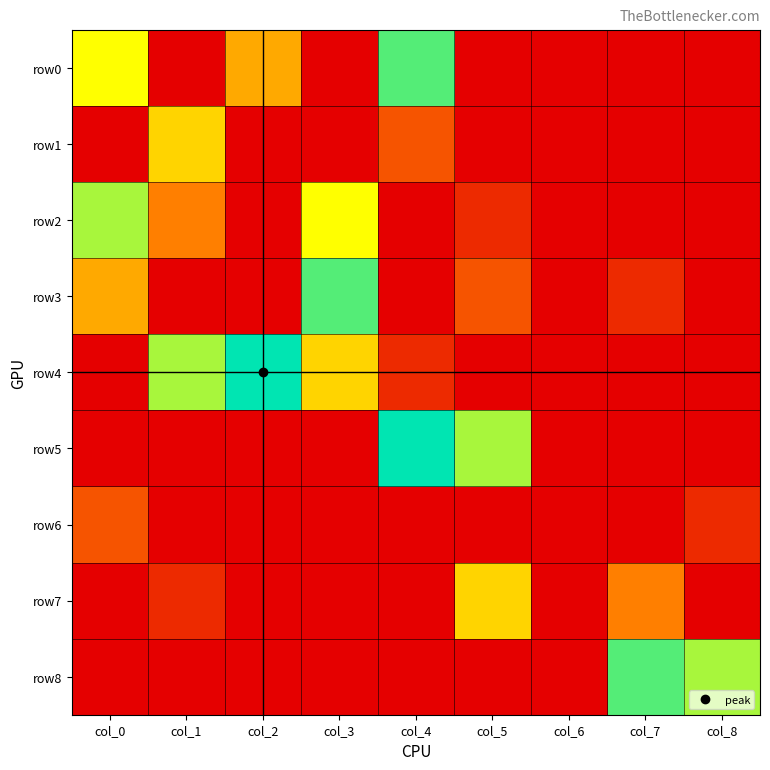

Reading left to right, extract all data points from this chart.

row0: col_0=6	col_1=0	col_2=4	col_3=0	col_4=8	col_5=0	col_6=0	col_7=0	col_8=0
row1: col_0=0	col_1=5	col_2=0	col_3=0	col_4=2	col_5=0	col_6=0	col_7=0	col_8=0
row2: col_0=7	col_1=3	col_2=0	col_3=6	col_4=0	col_5=1	col_6=0	col_7=0	col_8=0
row3: col_0=4	col_1=0	col_2=0	col_3=8	col_4=0	col_5=2	col_6=0	col_7=1	col_8=0
row4: col_0=0	col_1=7	col_2=9	col_3=5	col_4=1	col_5=0	col_6=0	col_7=0	col_8=0
row5: col_0=0	col_1=0	col_2=0	col_3=0	col_4=9	col_5=7	col_6=0	col_7=0	col_8=0
row6: col_0=2	col_1=0	col_2=0	col_3=0	col_4=0	col_5=0	col_6=0	col_7=0	col_8=1
row7: col_0=0	col_1=1	col_2=0	col_3=0	col_4=0	col_5=5	col_6=0	col_7=3	col_8=0
row8: col_0=0	col_1=0	col_2=0	col_3=0	col_4=0	col_5=0	col_6=0	col_7=8	col_8=7